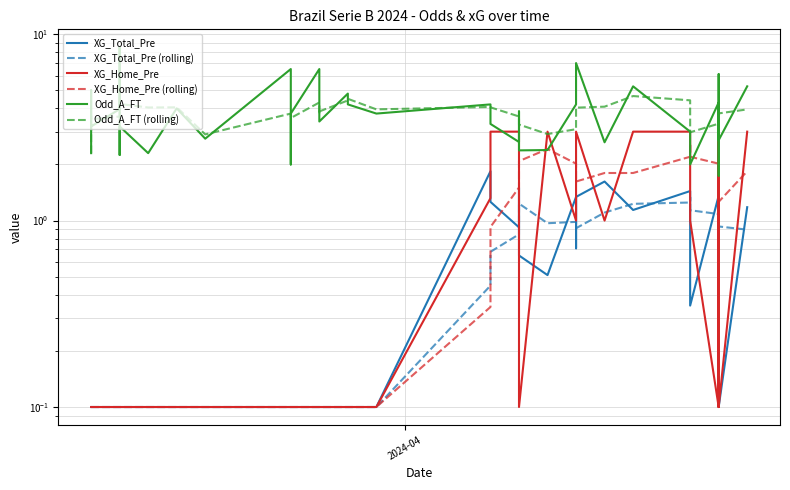

In XG_Total_Pre (rolling), how many points are lower than both neighbors (excluding endpoints)?

2